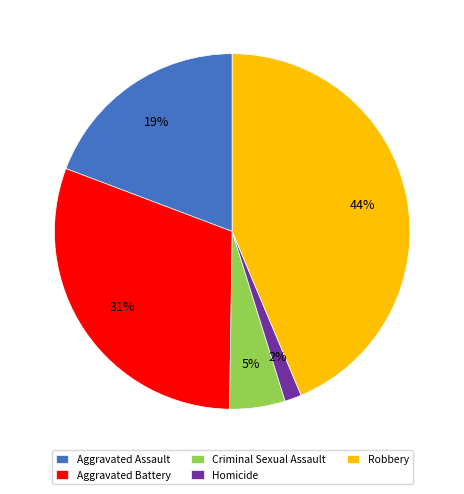

To the nearest percent, what percentage of the pie is Criminal Sexual Assault?

5%